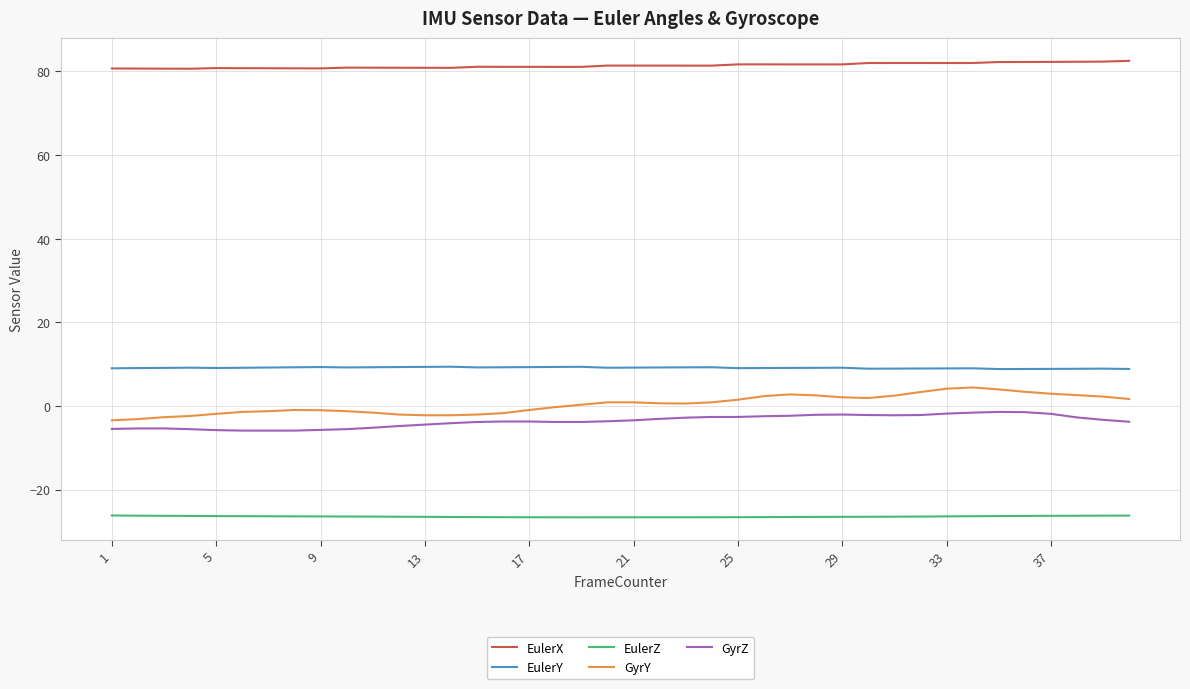

What is the greatest value displayed?

82.5